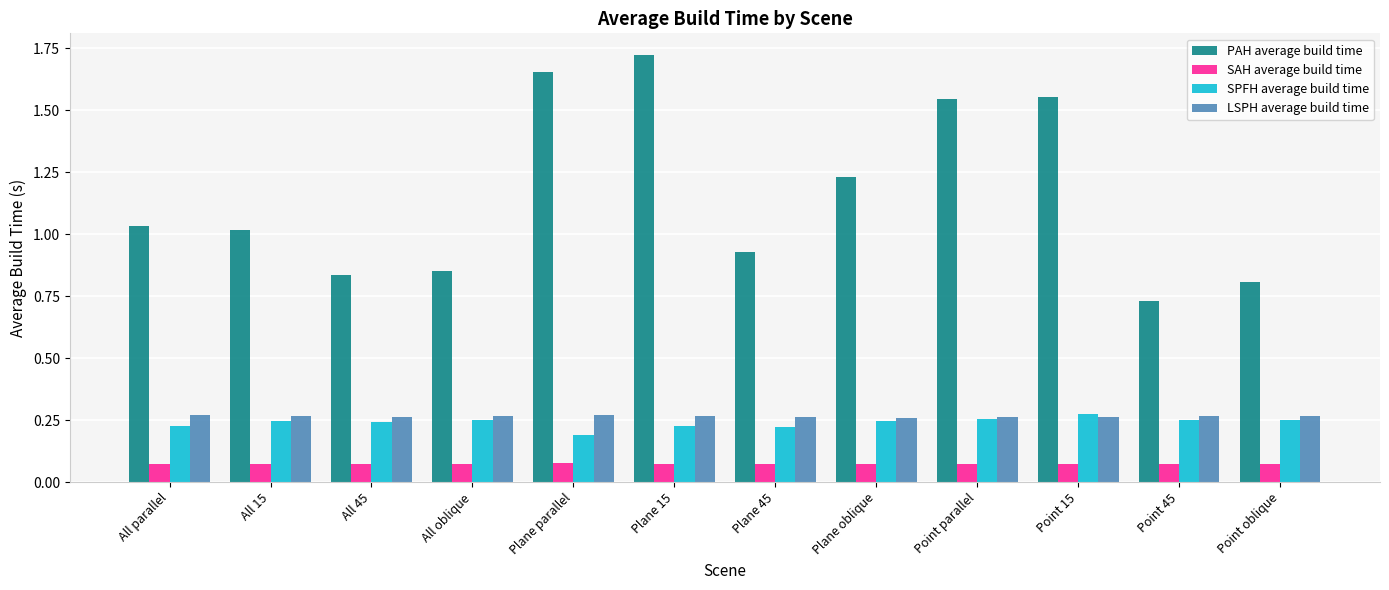

Which series has the widest spread of values?

PAH average build time